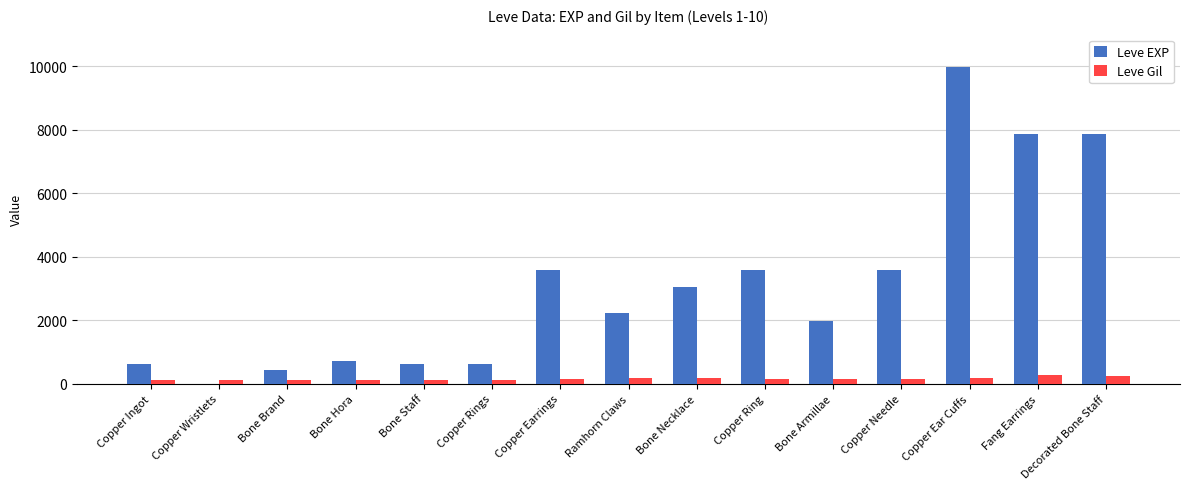

The value of Leve EXP at Bone Hora is 720. True or false?

True